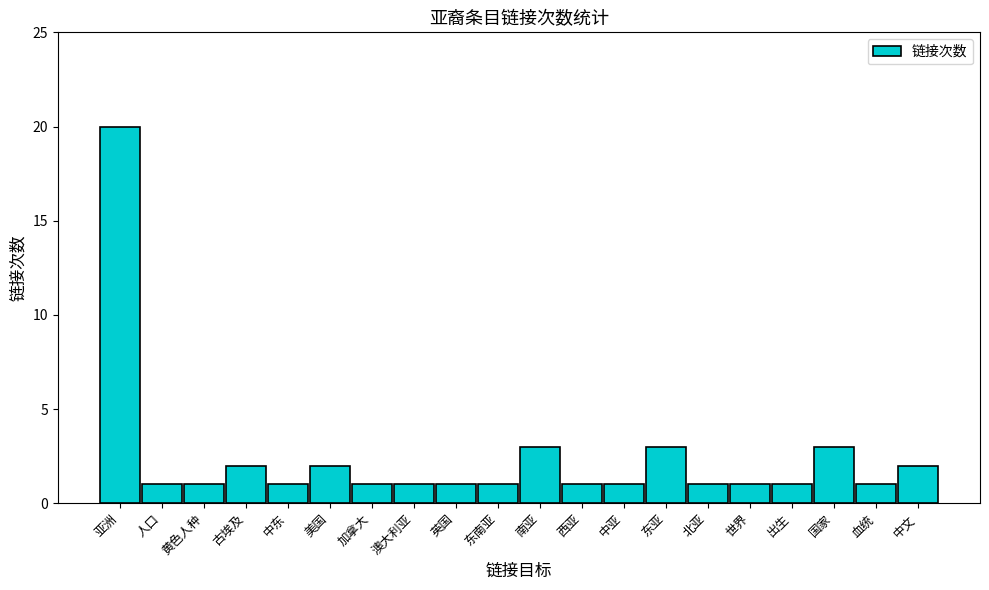

Does the chart contain stacked bars?

No